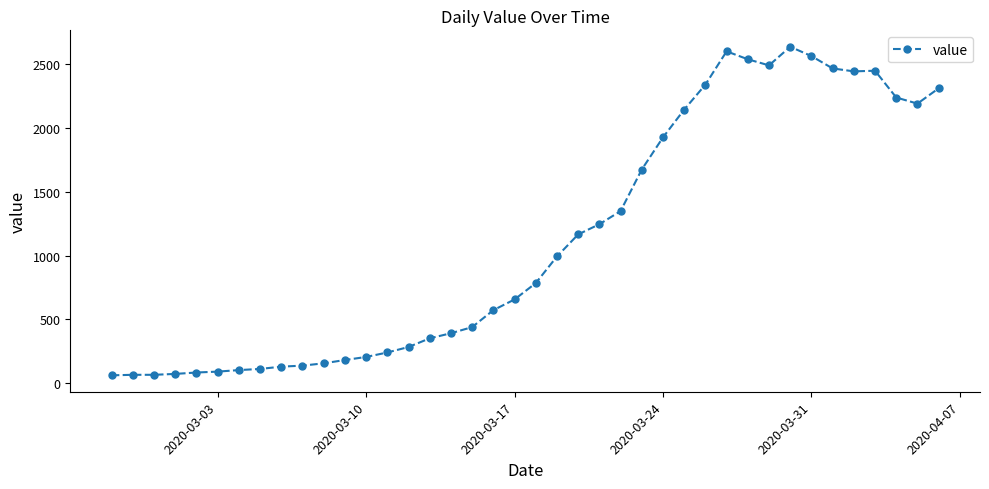

What is the maximum value shown in the chart?

2639